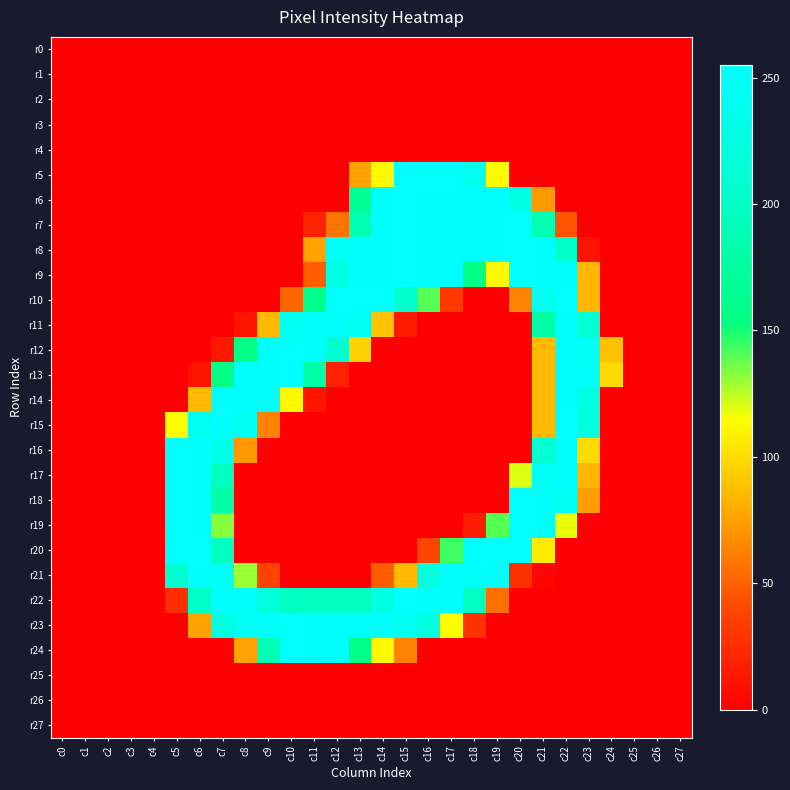

Reading left to right, what are all the values shown in this chart?

r0: c0=0	c1=0	c2=0	c3=0	c4=0	c5=0	c6=0	c7=0	c8=0	c9=0	c10=0	c11=0	c12=0	c13=0	c14=0	c15=0	c16=0	c17=0	c18=0	c19=0	c20=0	c21=0	c22=0	c23=0	c24=0	c25=0	c26=0	c27=0
r1: c0=0	c1=0	c2=0	c3=0	c4=0	c5=0	c6=0	c7=0	c8=0	c9=0	c10=0	c11=0	c12=0	c13=0	c14=0	c15=0	c16=0	c17=0	c18=0	c19=0	c20=0	c21=0	c22=0	c23=0	c24=0	c25=0	c26=0	c27=0
r2: c0=0	c1=0	c2=0	c3=0	c4=0	c5=0	c6=0	c7=0	c8=0	c9=0	c10=0	c11=0	c12=0	c13=0	c14=0	c15=0	c16=0	c17=0	c18=0	c19=0	c20=0	c21=0	c22=0	c23=0	c24=0	c25=0	c26=0	c27=0
r3: c0=0	c1=0	c2=0	c3=0	c4=0	c5=0	c6=0	c7=0	c8=0	c9=0	c10=0	c11=0	c12=0	c13=0	c14=0	c15=0	c16=0	c17=0	c18=0	c19=0	c20=0	c21=0	c22=0	c23=0	c24=0	c25=0	c26=0	c27=0
r4: c0=0	c1=0	c2=0	c3=0	c4=0	c5=0	c6=0	c7=0	c8=0	c9=0	c10=0	c11=0	c12=0	c13=0	c14=0	c15=0	c16=0	c17=0	c18=0	c19=0	c20=0	c21=0	c22=0	c23=0	c24=0	c25=0	c26=0	c27=0
r5: c0=0	c1=0	c2=0	c3=0	c4=0	c5=0	c6=0	c7=0	c8=0	c9=0	c10=0	c11=0	c12=0	c13=76	c14=113	c15=255	c16=253	c17=253	c18=237	c19=113	c20=0	c21=0	c22=0	c23=0	c24=0	c25=0	c26=0	c27=0
r6: c0=0	c1=0	c2=0	c3=0	c4=0	c5=0	c6=0	c7=0	c8=0	c9=0	c10=0	c11=0	c12=0	c13=169	c14=252	c15=253	c16=252	c17=252	c18=252	c19=252	c20=226	c21=72	c22=0	c23=0	c24=0	c25=0	c26=0	c27=0
r7: c0=0	c1=0	c2=0	c3=0	c4=0	c5=0	c6=0	c7=0	c8=0	c9=0	c10=0	c11=19	c12=57	c13=187	c14=252	c15=253	c16=252	c17=252	c18=252	c19=252	c20=253	c21=186	c22=44	c23=0	c24=0	c25=0	c26=0	c27=0
r8: c0=0	c1=0	c2=0	c3=0	c4=0	c5=0	c6=0	c7=0	c8=0	c9=0	c10=0	c11=76	c12=246	c13=252	c14=252	c15=253	c16=252	c17=252	c18=252	c19=252	c20=253	c21=252	c22=202	c23=10	c24=0	c25=0	c26=0	c27=0
r9: c0=0	c1=0	c2=0	c3=0	c4=0	c5=0	c6=0	c7=0	c8=0	c9=0	c10=0	c11=48	c12=227	c13=252	c14=252	c15=253	c16=252	c17=252	c18=157	c19=112	c20=253	c21=252	c22=252	c23=84	c24=0	c25=0	c26=0	c27=0
r10: c0=0	c1=0	c2=0	c3=0	c4=0	c5=0	c6=0	c7=0	c8=0	c9=0	c10=51	c11=159	c12=253	c13=253	c14=253	c15=204	c16=140	c17=31	c18=0	c19=0	c20=63	c21=241	c22=253	c23=84	c24=0	c25=0	c26=0	c27=0
r11: c0=0	c1=0	c2=0	c3=0	c4=0	c5=0	c6=0	c7=0	c8=10	c9=85	c10=238	c11=252	c12=252	c13=242	c14=89	c15=15	c16=0	c17=0	c18=0	c19=0	c20=0	c21=178	c22=252	c23=209	c24=0	c25=0	c26=0	c27=0
r12: c0=0	c1=0	c2=0	c3=0	c4=0	c5=0	c6=0	c7=13	c8=156	c9=252	c10=253	c11=252	c12=208	c13=96	c14=0	c15=0	c16=0	c17=0	c18=0	c19=0	c20=0	c21=85	c22=252	c23=246	c24=88	c25=0	c26=0	c27=0
r13: c0=0	c1=0	c2=0	c3=0	c4=0	c5=0	c6=10	c7=156	c8=252	c9=252	c10=253	c11=179	c12=19	c13=0	c14=0	c15=0	c16=0	c17=0	c18=0	c19=0	c20=0	c21=85	c22=252	c23=249	c24=99	c25=0	c26=0	c27=0
r14: c0=0	c1=0	c2=0	c3=0	c4=0	c5=0	c6=85	c7=252	c8=252	c9=252	c10=112	c11=12	c12=0	c13=0	c14=0	c15=0	c16=0	c17=0	c18=0	c19=0	c20=0	c21=85	c22=252	c23=223	c24=0	c25=0	c26=0	c27=0
r15: c0=0	c1=0	c2=0	c3=0	c4=0	c5=114	c6=238	c7=253	c8=240	c9=63	c10=0	c11=0	c12=0	c13=0	c14=0	c15=0	c16=0	c17=0	c18=0	c19=0	c20=0	c21=85	c22=253	c23=225	c24=0	c25=0	c26=0	c27=0
r16: c0=0	c1=0	c2=0	c3=0	c4=0	c5=253	c6=252	c7=233	c8=71	c9=0	c10=0	c11=0	c12=0	c13=0	c14=0	c15=0	c16=0	c17=0	c18=0	c19=0	c20=0	c21=210	c22=252	c23=99	c24=0	c25=0	c26=0	c27=0
r17: c0=0	c1=0	c2=0	c3=0	c4=0	c5=253	c6=252	c7=195	c8=0	c9=0	c10=0	c11=0	c12=0	c13=0	c14=0	c15=0	c16=0	c17=0	c18=0	c19=0	c20=120	c21=246	c22=252	c23=84	c24=0	c25=0	c26=0	c27=0
r18: c0=0	c1=0	c2=0	c3=0	c4=0	c5=253	c6=252	c7=180	c8=0	c9=0	c10=0	c11=0	c12=0	c13=0	c14=0	c15=0	c16=0	c17=0	c18=0	c19=0	c20=253	c21=252	c22=245	c23=74	c24=0	c25=0	c26=0	c27=0
r19: c0=0	c1=0	c2=0	c3=0	c4=0	c5=253	c6=252	c7=133	c8=0	c9=0	c10=0	c11=0	c12=0	c13=0	c14=0	c15=0	c16=0	c17=0	c18=16	c19=140	c20=253	c21=252	c22=118	c23=0	c24=0	c25=0	c26=0	c27=0
r20: c0=0	c1=0	c2=0	c3=0	c4=0	c5=255	c6=253	c7=196	c8=0	c9=0	c10=0	c11=0	c12=0	c13=0	c14=0	c15=0	c16=38	c17=144	c18=253	c19=253	c20=255	c21=106	c22=0	c23=0	c24=0	c25=0	c26=0	c27=0
r21: c0=0	c1=0	c2=0	c3=0	c4=0	c5=206	c6=252	c7=246	c8=130	c9=38	c10=0	c11=0	c12=0	c13=0	c14=48	c15=85	c16=219	c17=252	c18=252	c19=252	c20=27	c21=3	c22=0	c23=0	c24=0	c25=0	c26=0	c27=0
r22: c0=0	c1=0	c2=0	c3=0	c4=0	c5=25	c6=199	c7=252	c8=252	c9=221	c10=198	c11=197	c12=197	c13=197	c14=227	c15=253	c16=252	c17=252	c18=198	c19=55	c20=0	c21=0	c22=0	c23=0	c24=0	c25=0	c26=0	c27=0
r23: c0=0	c1=0	c2=0	c3=0	c4=0	c5=0	c6=76	c7=223	c8=242	c9=252	c10=253	c11=252	c12=252	c13=252	c14=252	c15=240	c16=223	c17=114	c18=28	c19=0	c20=0	c21=0	c22=0	c23=0	c24=0	c25=0	c26=0	c27=0
r24: c0=0	c1=0	c2=0	c3=0	c4=0	c5=0	c6=0	c7=0	c8=75	c9=189	c10=253	c11=252	c12=252	c13=157	c14=112	c15=63	c16=0	c17=0	c18=0	c19=0	c20=0	c21=0	c22=0	c23=0	c24=0	c25=0	c26=0	c27=0
r25: c0=0	c1=0	c2=0	c3=0	c4=0	c5=0	c6=0	c7=0	c8=0	c9=0	c10=0	c11=0	c12=0	c13=0	c14=0	c15=0	c16=0	c17=0	c18=0	c19=0	c20=0	c21=0	c22=0	c23=0	c24=0	c25=0	c26=0	c27=0
r26: c0=0	c1=0	c2=0	c3=0	c4=0	c5=0	c6=0	c7=0	c8=0	c9=0	c10=0	c11=0	c12=0	c13=0	c14=0	c15=0	c16=0	c17=0	c18=0	c19=0	c20=0	c21=0	c22=0	c23=0	c24=0	c25=0	c26=0	c27=0
r27: c0=0	c1=0	c2=0	c3=0	c4=0	c5=0	c6=0	c7=0	c8=0	c9=0	c10=0	c11=0	c12=0	c13=0	c14=0	c15=0	c16=0	c17=0	c18=0	c19=0	c20=0	c21=0	c22=0	c23=0	c24=0	c25=0	c26=0	c27=0